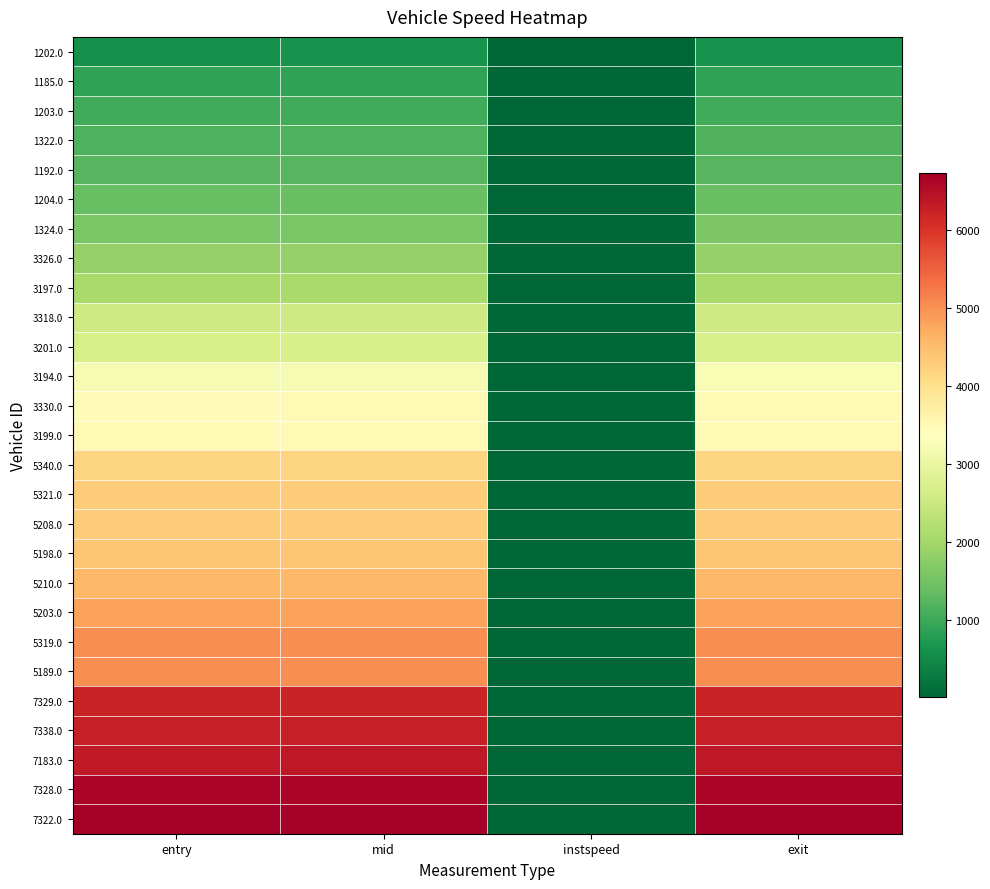

Reading right to left, list all the values displayed in this chart.

1202.0: exit=619.1	instspeed=11.9	mid=615.3	entry=611.6
1185.0: exit=891.1	instspeed=12.0	mid=887.5	entry=883.7
1203.0: exit=1047.7	instspeed=12.8	mid=1044.3	entry=1040.8
1322.0: exit=1165.8	instspeed=10.5	mid=1162.1	entry=1158.2
1192.0: exit=1232.9	instspeed=12.7	mid=1229.5	entry=1226.1
1204.0: exit=1405.1	instspeed=14.0	mid=1402.0	entry=1398.4
1324.0: exit=1585.1	instspeed=14.2	mid=1582.0	entry=1578.4
3326.0: exit=1856.9	instspeed=15.4	mid=1853.5	entry=1850.5
3197.0: exit=2066.1	instspeed=13.0	mid=2062.6	entry=2058.6
3318.0: exit=2576.0	instspeed=12.2	mid=2572.4	entry=2568.7
3201.0: exit=2687.0	instspeed=13.8	mid=2683.6	entry=2680.4
3194.0: exit=3234.0	instspeed=12.9	mid=3230.6	entry=3227.3
3330.0: exit=3476.0	instspeed=11.6	mid=3472.5	entry=3468.5
3199.0: exit=3482.2	instspeed=14.2	mid=3479.0	entry=3475.0
5340.0: exit=4201.1	instspeed=11.3	mid=4197.5	entry=4193.6
5321.0: exit=4292.0	instspeed=10.8	mid=4288.4	entry=4284.1
5208.0: exit=4294.2	instspeed=10.9	mid=4290.3	entry=4286.1
5198.0: exit=4379.2	instspeed=15.8	mid=4376.1	entry=4373.1
5210.0: exit=4559.8	instspeed=14.8	mid=4556.4	entry=4553.2
5203.0: exit=4823.7	instspeed=12.7	mid=4820.4	entry=4817.0
5319.0: exit=5034.0	instspeed=11.3	mid=5030.3	entry=5026.5
5189.0: exit=5036.6	instspeed=10.5	mid=5032.2	entry=5028.3
7329.0: exit=6203.9	instspeed=12.0	mid=6200.3	entry=6196.6
7338.0: exit=6270.1	instspeed=13.7	mid=6266.6	entry=6263.4
7183.0: exit=6357.9	instspeed=15.1	mid=6354.3	entry=6351.0
7328.0: exit=6633.7	instspeed=12.6	mid=6630.2	entry=6626.6
7322.0: exit=6719.3	instspeed=14.7	mid=6716.1	entry=6712.8